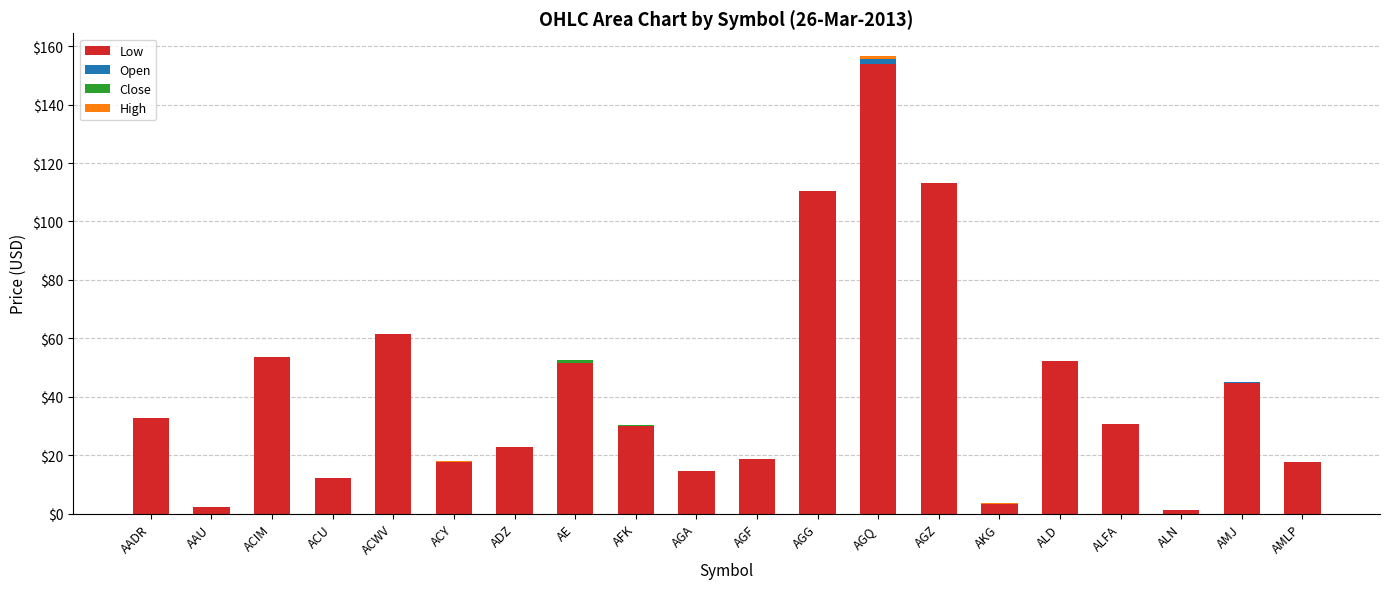

At which category is the sum across all series the highest?

AGQ